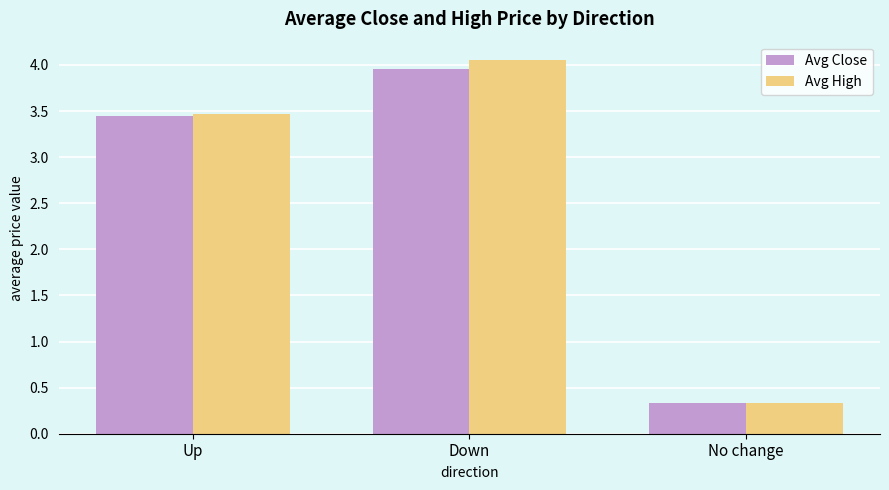

What position from the right is Up?

3